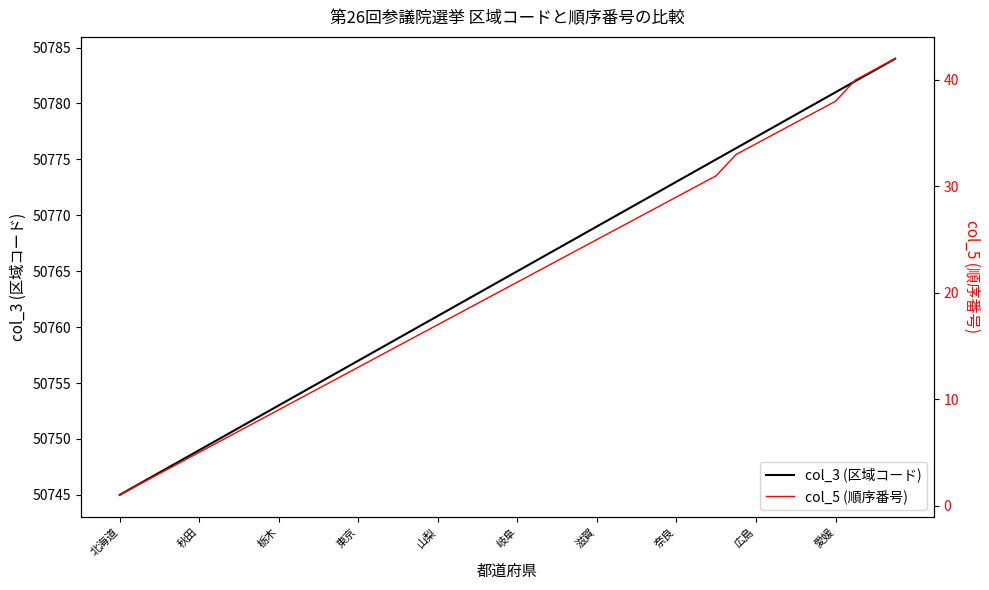

True or false: col_3 (区域コード) and col_5 (順序番号) intersect in this chart.

False